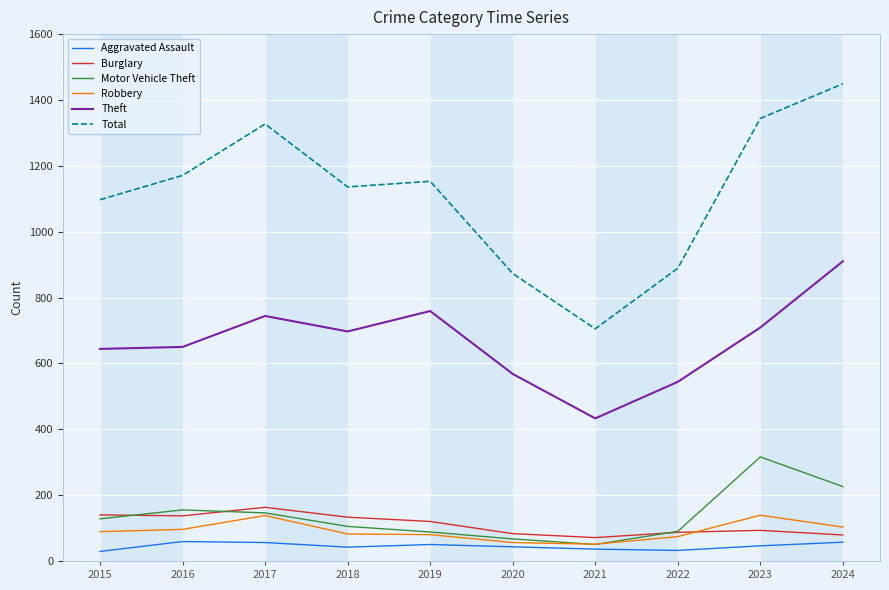

True or false: Theft and Motor Vehicle Theft cross at least once.

False